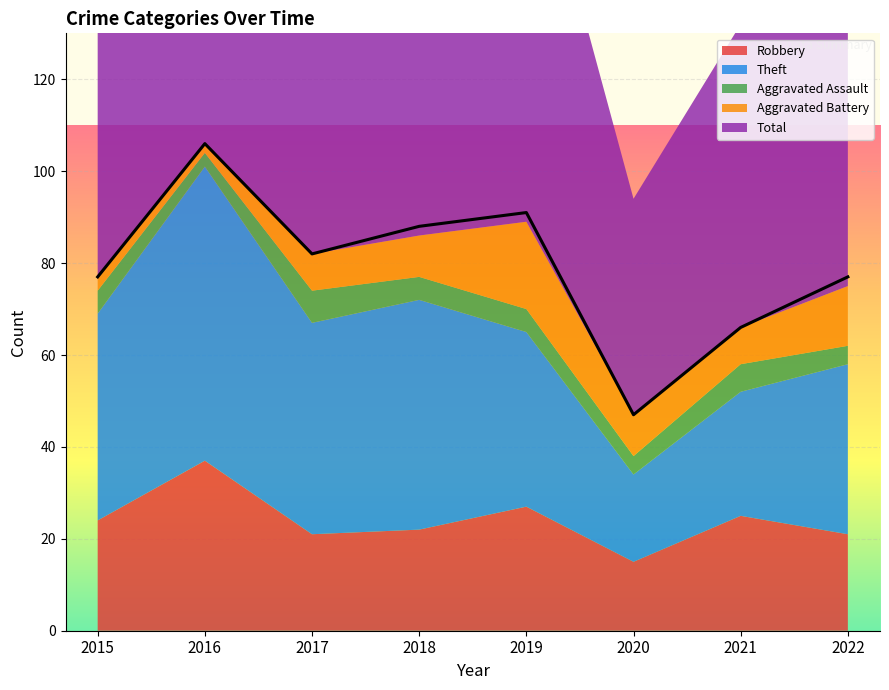

At which label does Total first exceed 82?

2016